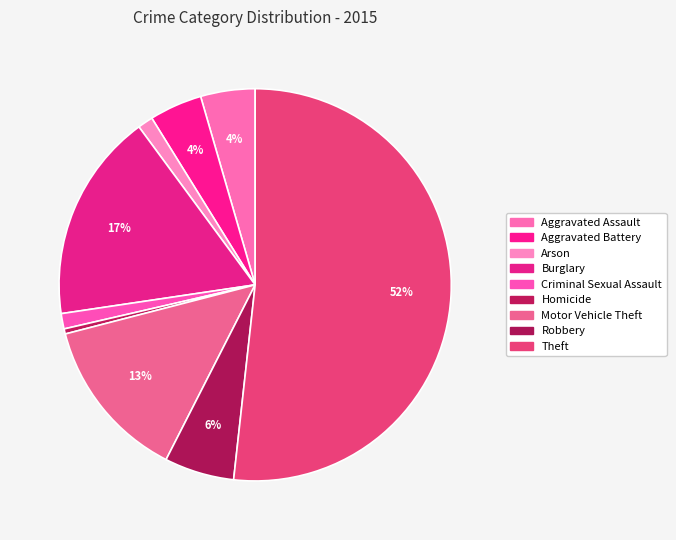

Is it true that Burglary is 22% of the pie?

False